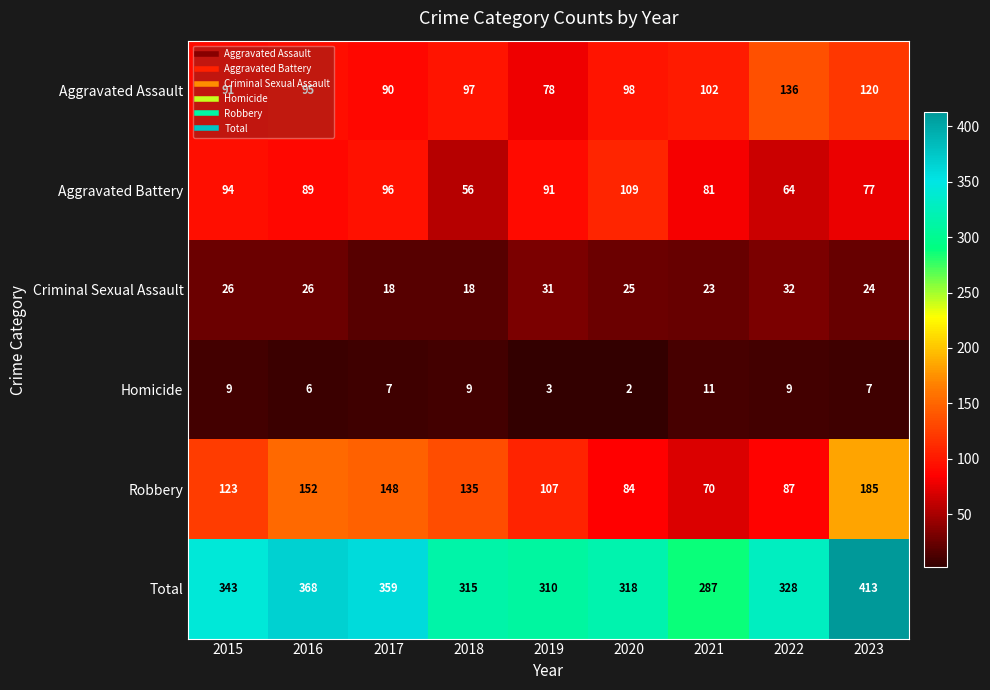

Where is Robbery nearest to the value 127?

2015